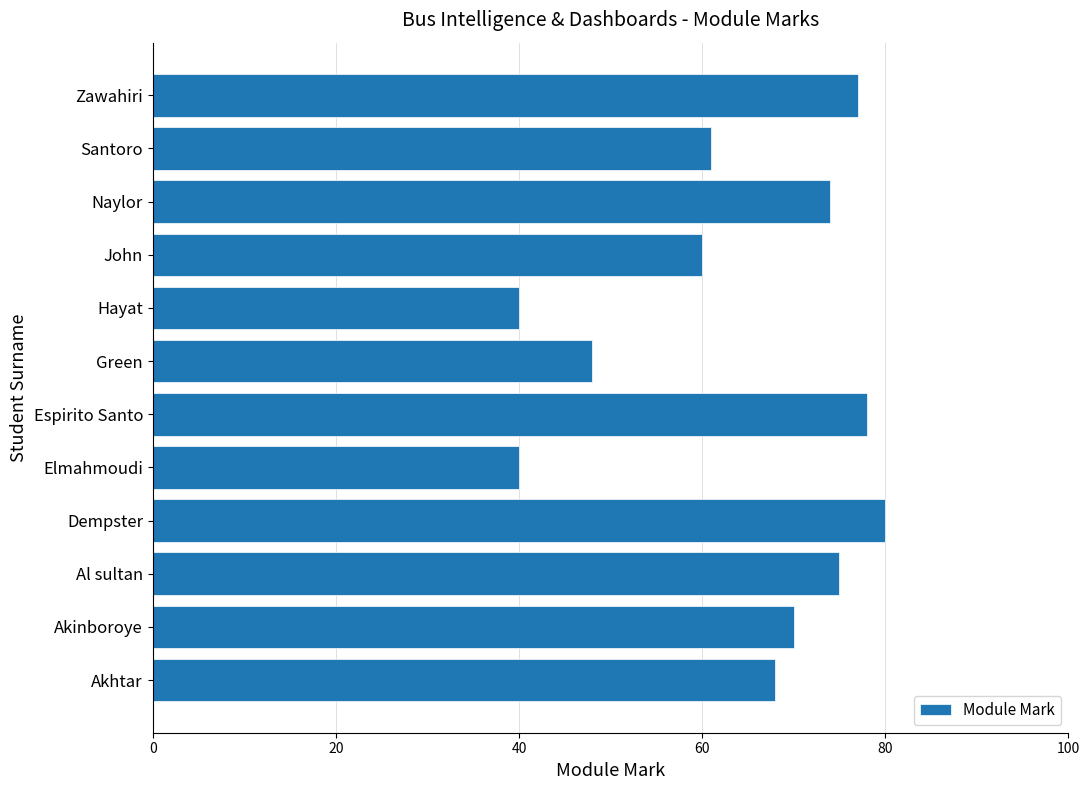

What is the change in value from Dempster to Naylor?

-6